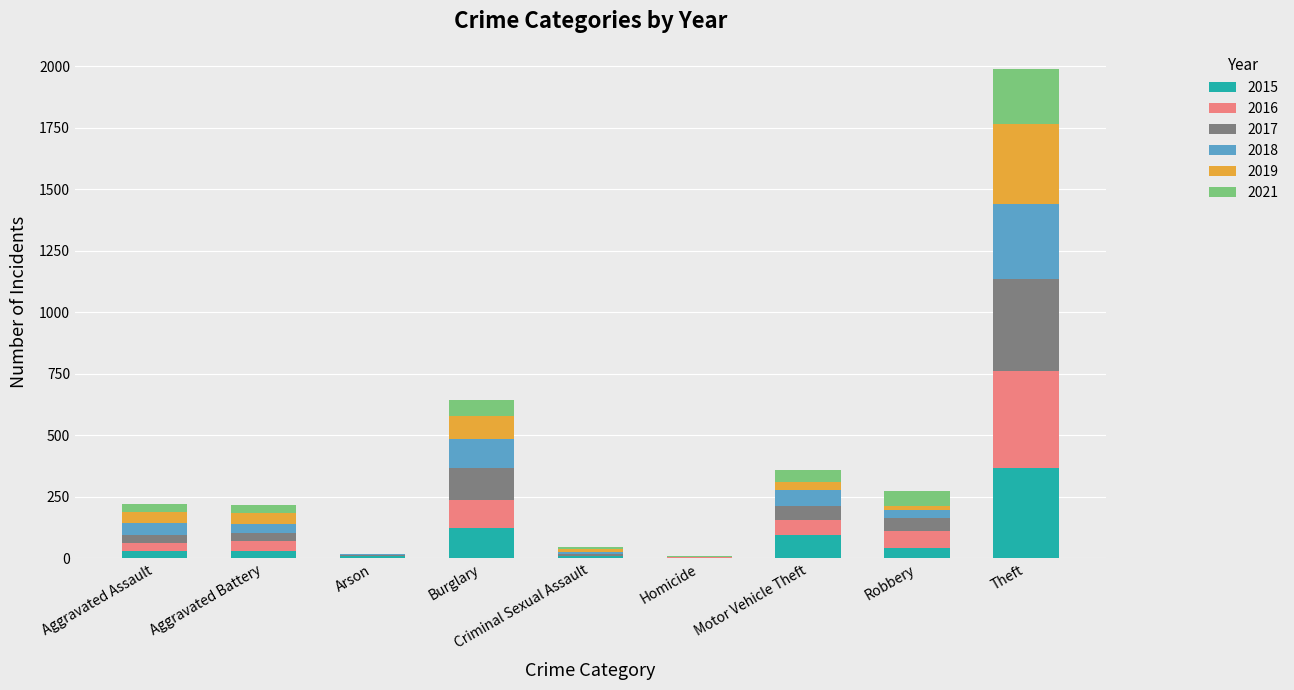

What is the sum of the 2015 values at Criminal Sexual Assault and Aggravated Assault?

41